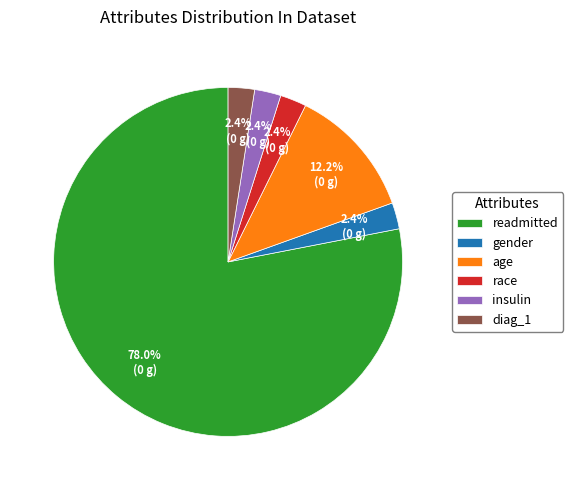

To the nearest percent, what is the combined percentage of insulin and gender?

5%